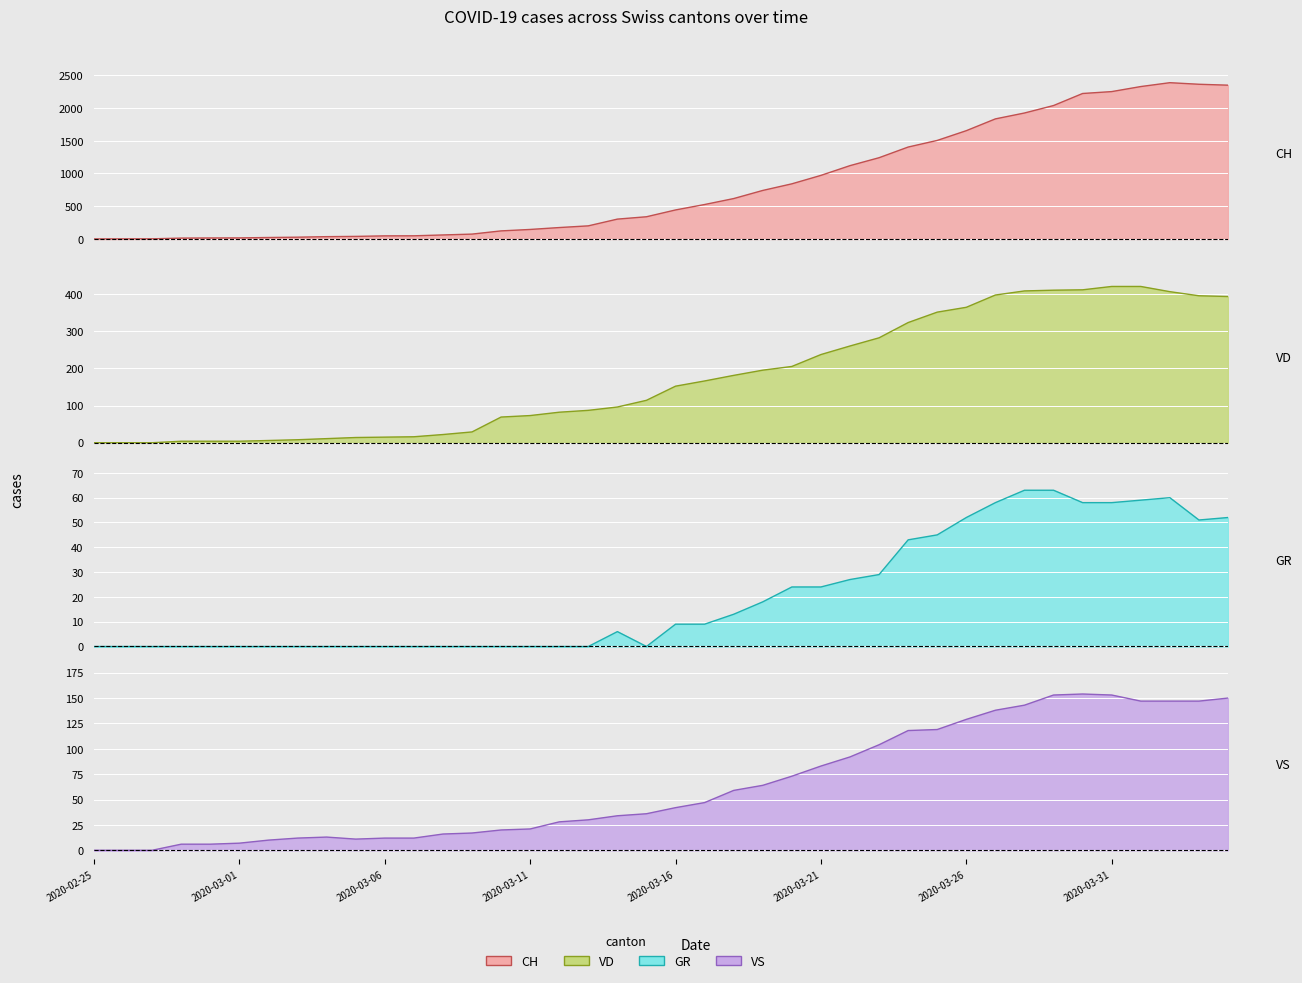

The CH series shows 44 at 2020-03-03. True or false?

False